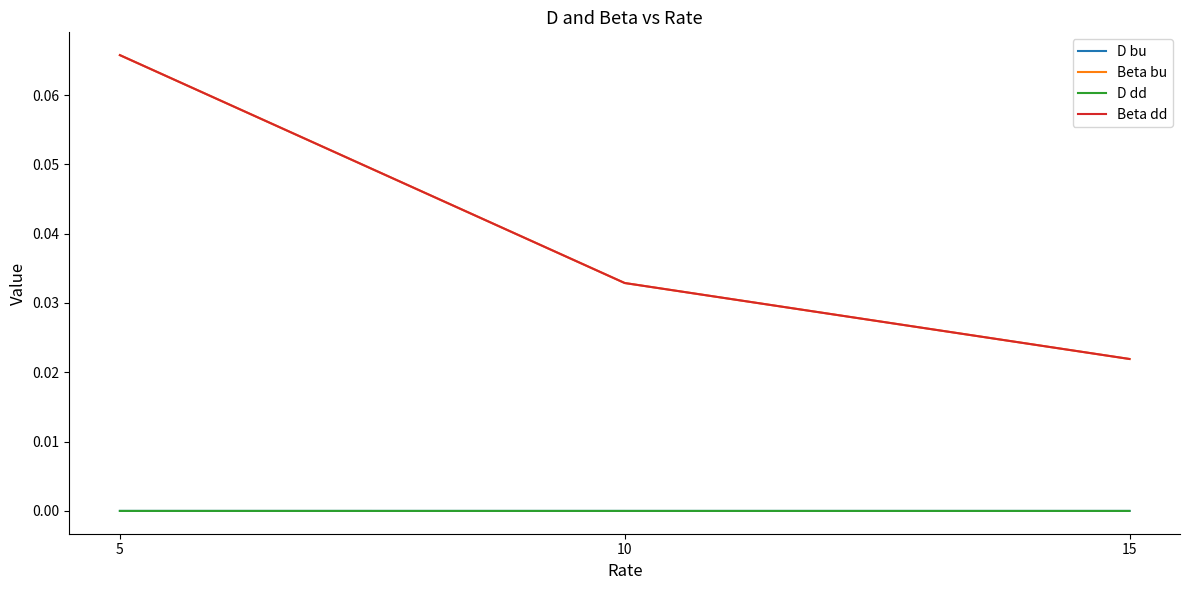

At which category is the sum across all series the highest?

5